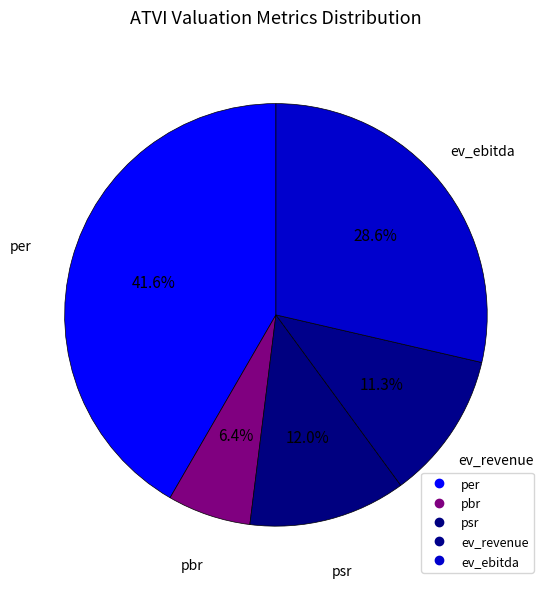

How many slices are in this pie chart?

5